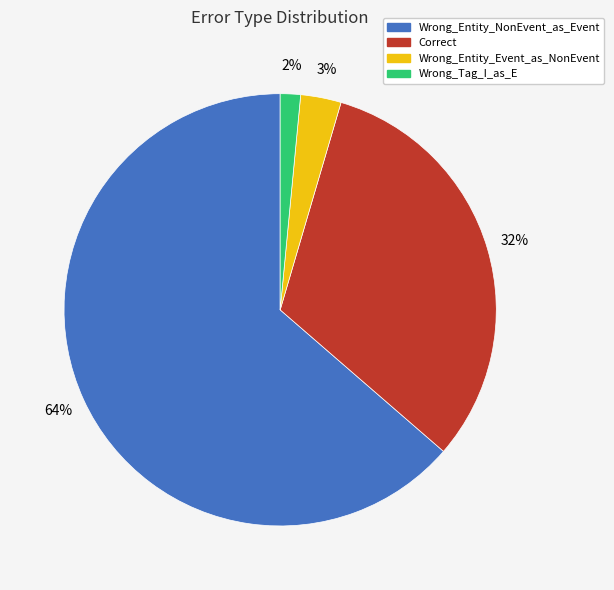

What is the ratio of the value at Wrong_Entity_NonEvent_as_Event to the value at Correct?

2.0